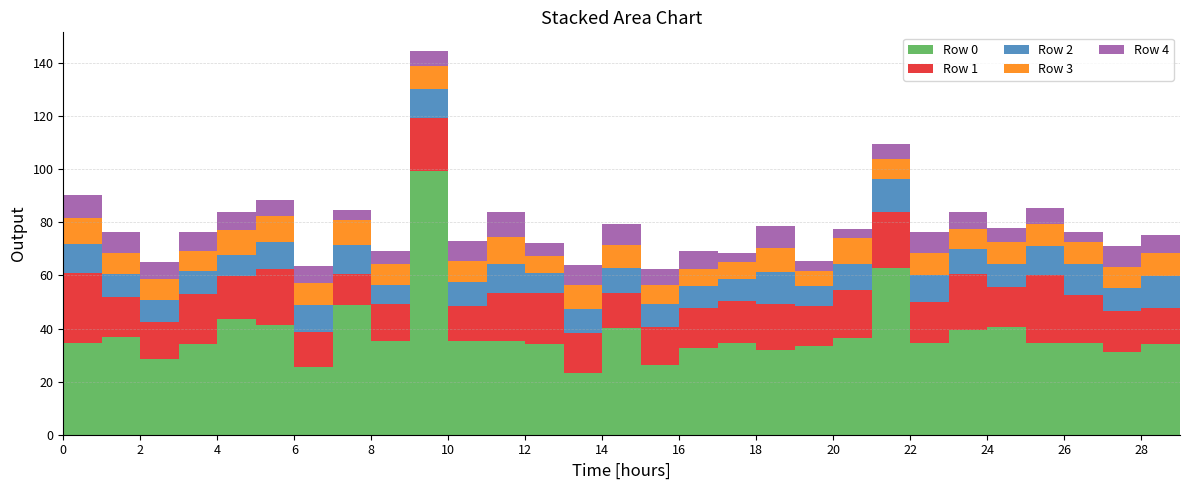

Reading left to right, what are all the values shown in this chart?

Row 0: 0=34.7	1=36.7	2=28.4	3=34.1	4=43.8	5=41.5	6=25.5	7=48.8	8=35.3	9=99.5	10=35.2	11=35.1	12=34.0	13=23.3	14=40.3	15=26.4	16=32.7	17=34.5	18=31.8	19=33.4	20=36.6	21=62.8	22=34.6	23=39.5	24=40.4	25=34.6	26=34.7	27=31.3	28=34.3	29=32.4
Row 1: 0=26.4	1=15.2	2=13.8	3=18.8	4=16.0	5=21.0	6=13.4	7=11.9	8=13.8	9=19.8	10=13.4	11=18.3	12=19.3	13=15.2	14=13.0	15=14.0	16=15.1	17=15.9	18=17.5	19=15.1	20=17.8	21=21.2	22=15.3	23=20.9	24=15.4	25=25.7	26=18.0	27=15.2	28=13.5	29=18.6
Row 2: 0=10.6	1=8.8	2=8.6	3=8.9	4=7.8	5=10.1	6=10.0	7=10.8	8=7.4	9=11.0	10=8.9	11=10.9	12=7.7	13=9.0	14=9.5	15=8.8	16=8.2	17=8.2	18=12.1	19=7.7	20=10.0	21=12.2	22=10.3	23=9.4	24=8.5	25=10.9	26=11.7	27=8.6	28=12.0	29=10.7
Row 3: 0=9.8	1=7.7	2=7.8	3=7.4	4=9.4	5=9.8	6=8.4	7=9.4	8=7.6	9=8.6	10=7.9	11=10.3	12=6.2	13=8.8	14=8.5	15=7.1	16=6.5	17=6.3	18=8.9	19=5.5	20=9.8	21=7.5	22=8.2	23=7.7	24=8.1	25=8.1	26=8.3	27=8.1	28=8.5	29=8.5
Row 4: 0=8.8	1=7.9	2=6.4	3=7.0	4=6.9	5=6.1	6=6.2	7=3.9	8=5.1	9=5.5	10=7.7	11=9.2	12=4.9	13=7.6	14=8.0	15=6.0	16=6.9	17=3.5	18=8.5	19=3.9	20=3.5	21=5.9	22=7.7	23=6.2	24=5.6	25=6.2	26=3.8	27=7.8	28=6.8	29=7.0